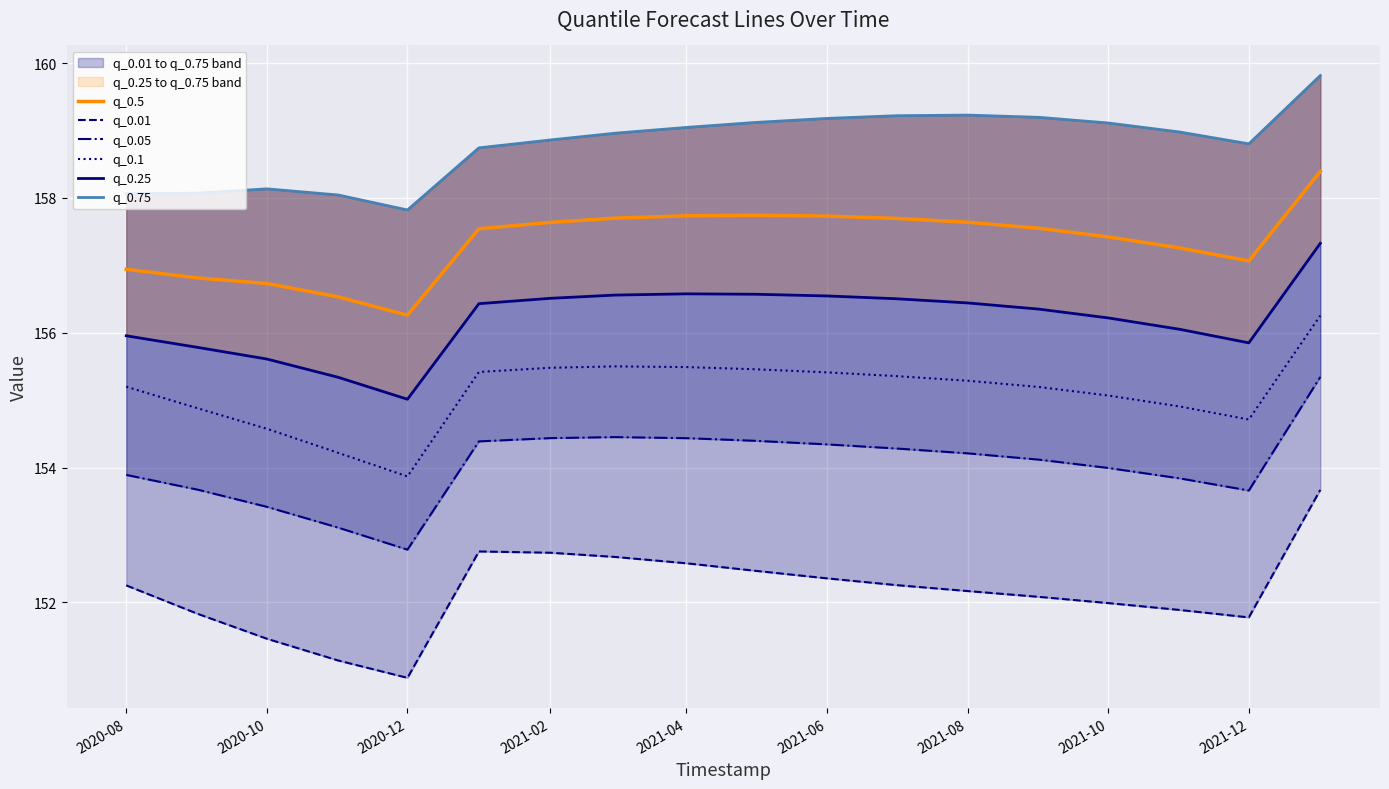

True or false: q_0.1 has a value of 46.0 at 2021-08.

False